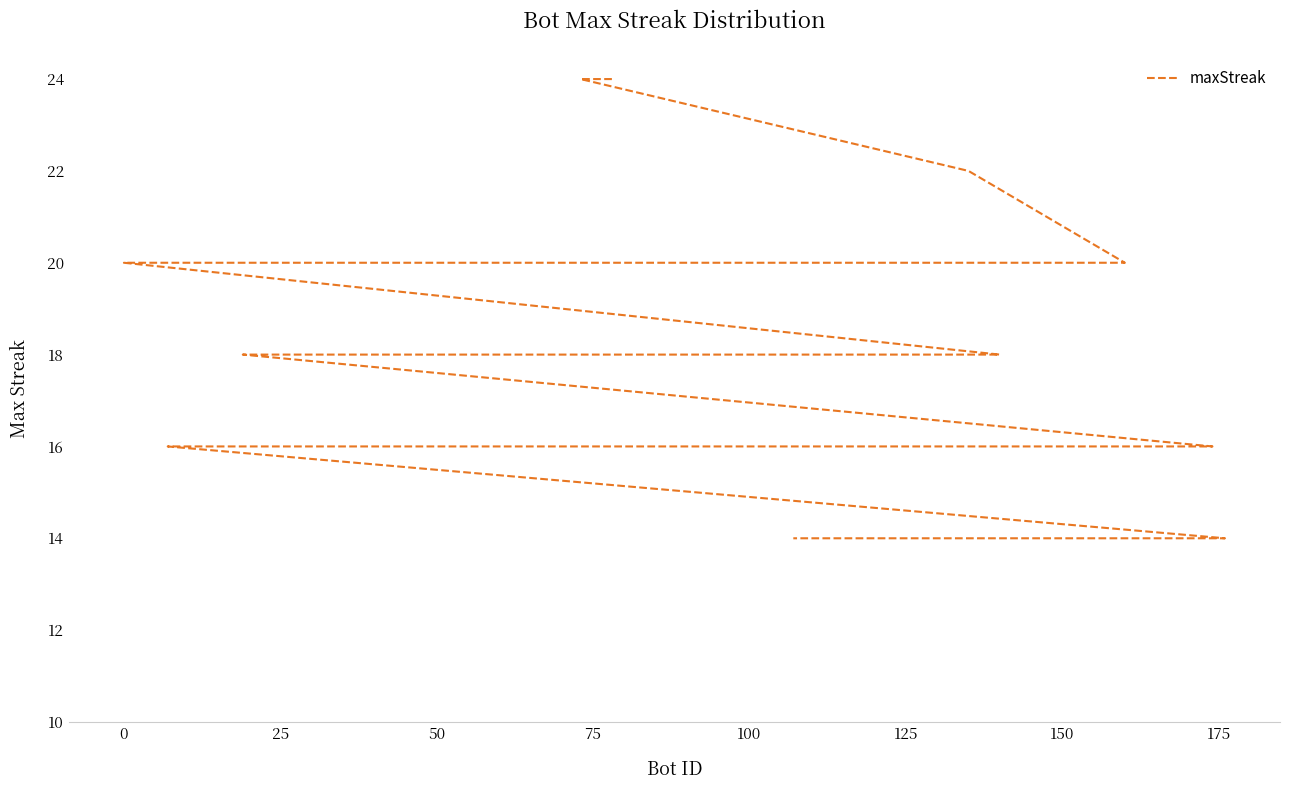

What is the value of the 35th point from the left?

14